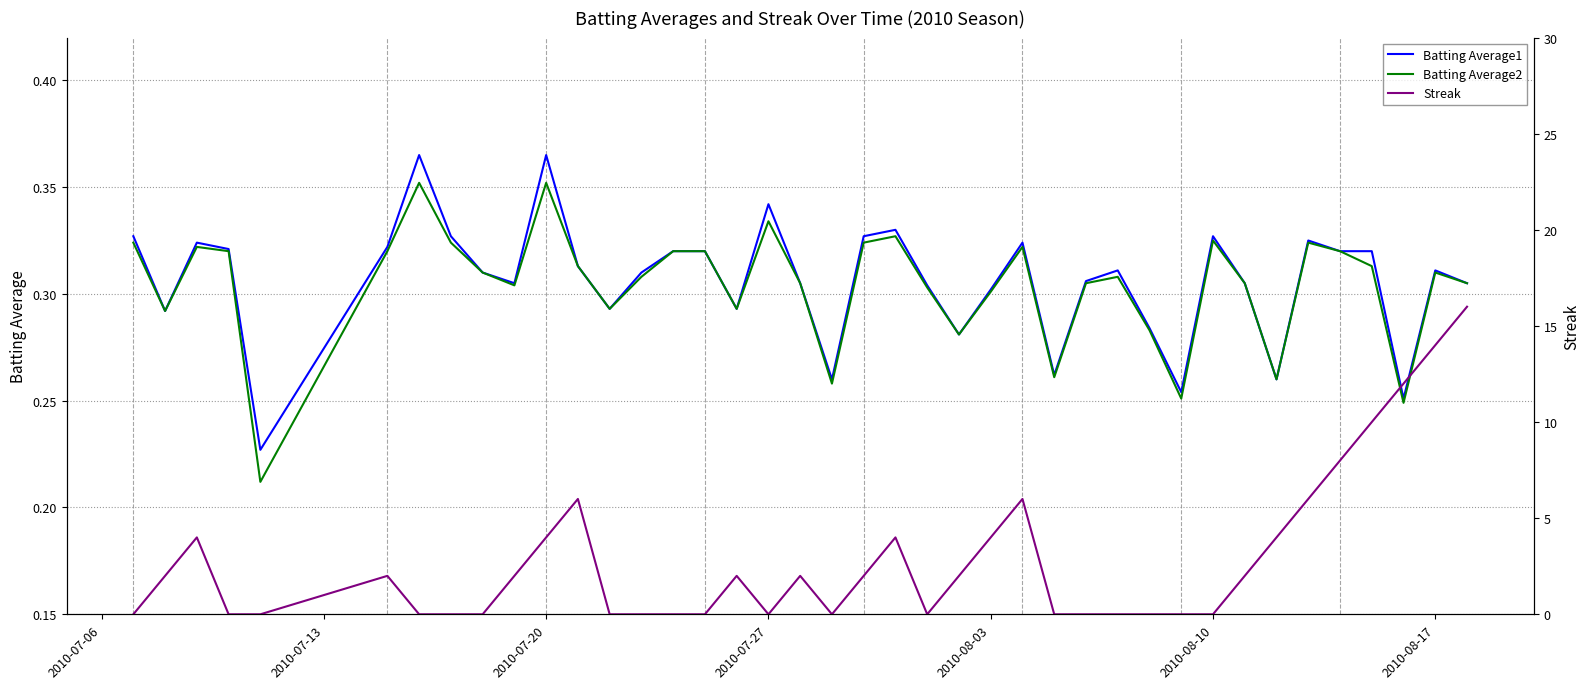

What is the difference between the second highest and minimum values in the Batting Average1 series?

0.1